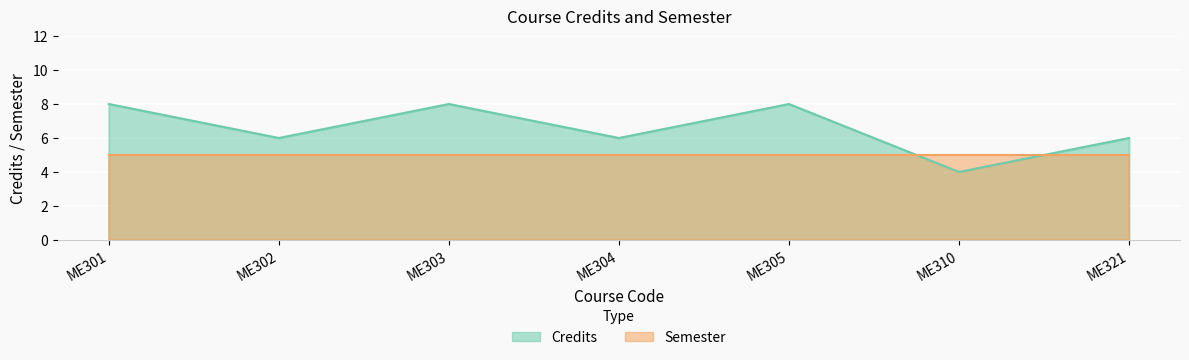

What is the value of the 7th point from the left?

6